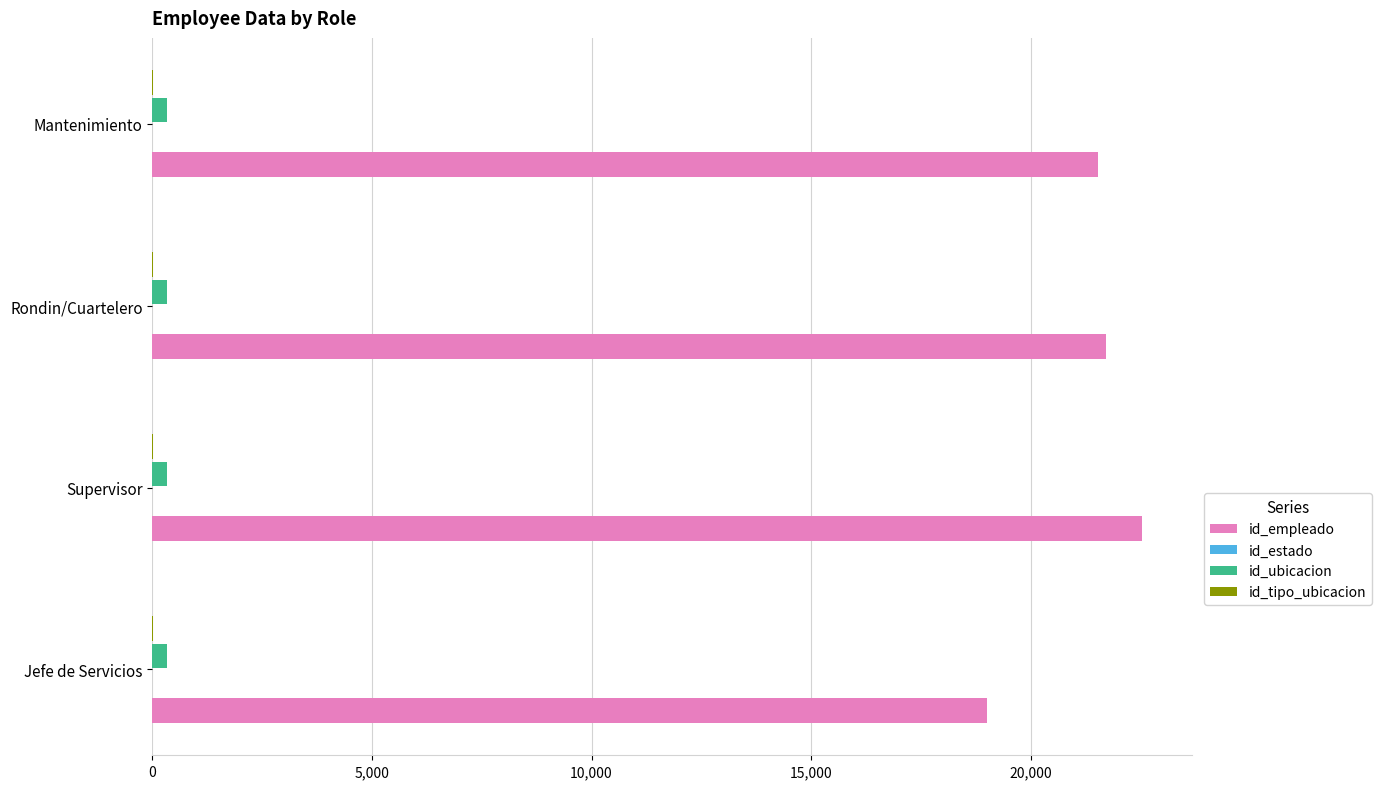

True or false: id_empleado has a value of 7894 at Mantenimiento.

False